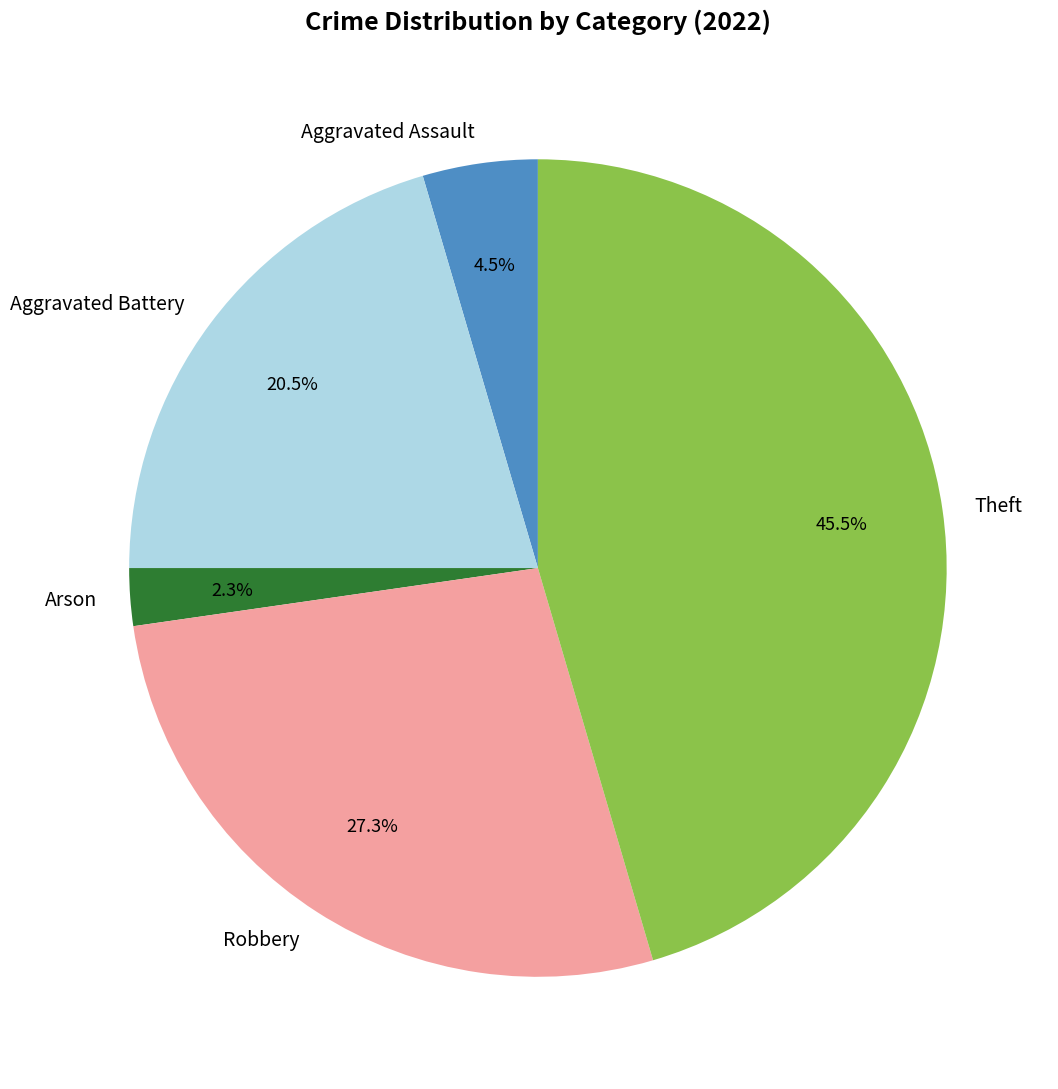

Is there any slice that represents more than half of the pie?

No